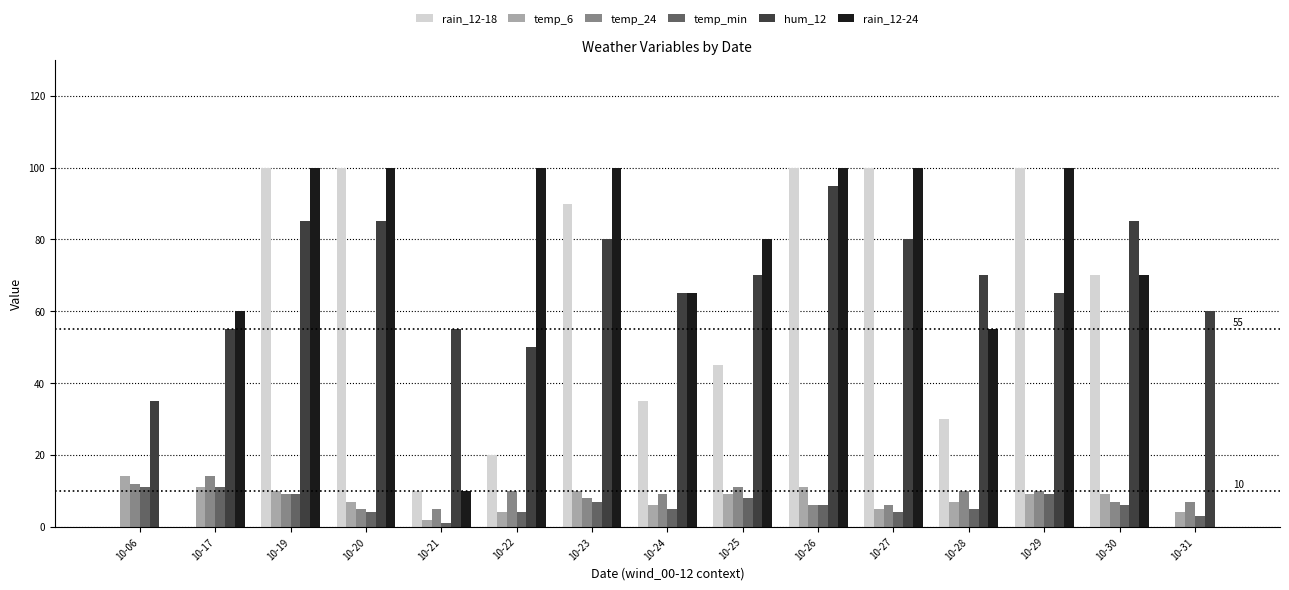

Is the value of hum_12 at 10-21 greater than the value of rain_12-18 at 10-26?

No